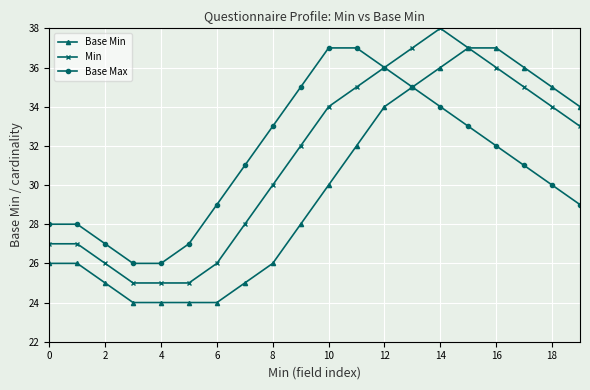

What is the value of the Base Min point at the 14th from the left?

35